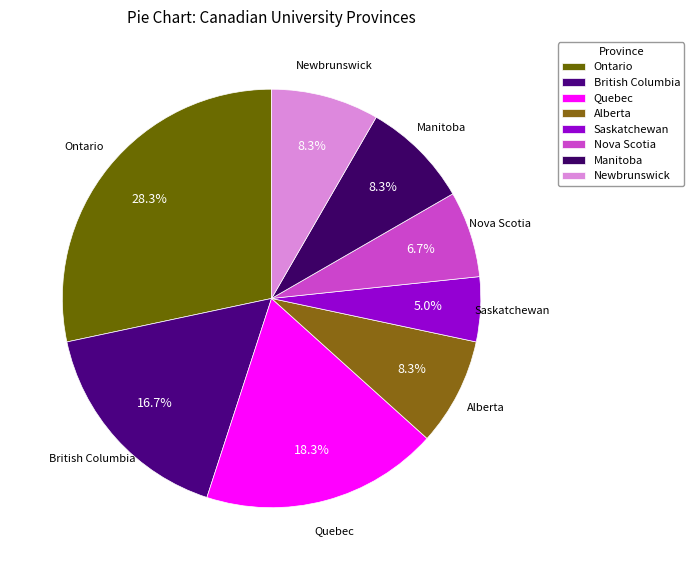

Is it true that British Columbia is 10% of the pie?

False